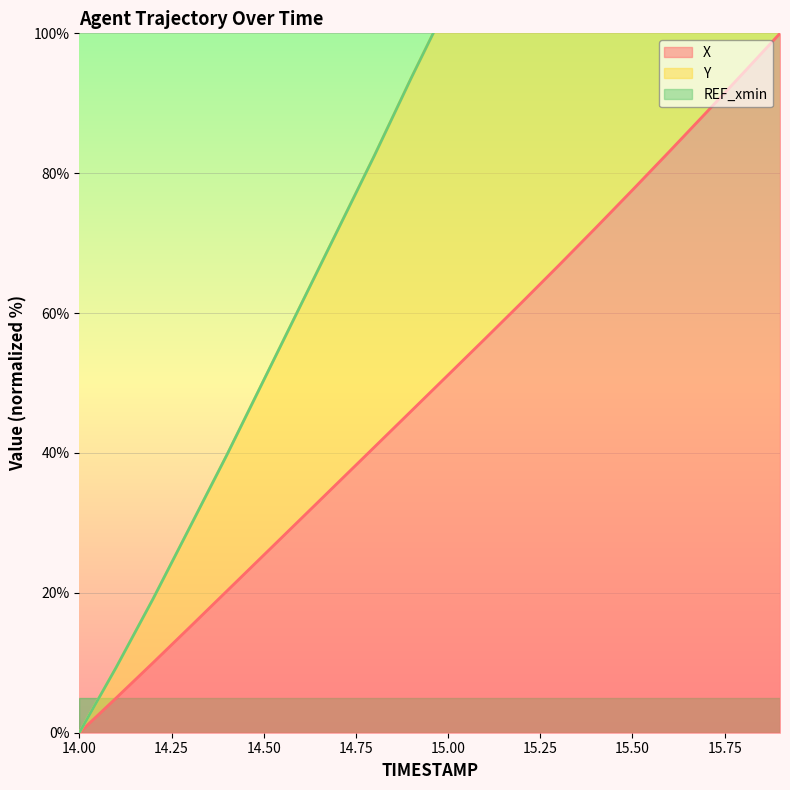

Between 14.0 and 14.4, which series saw the biggest shift?

Y